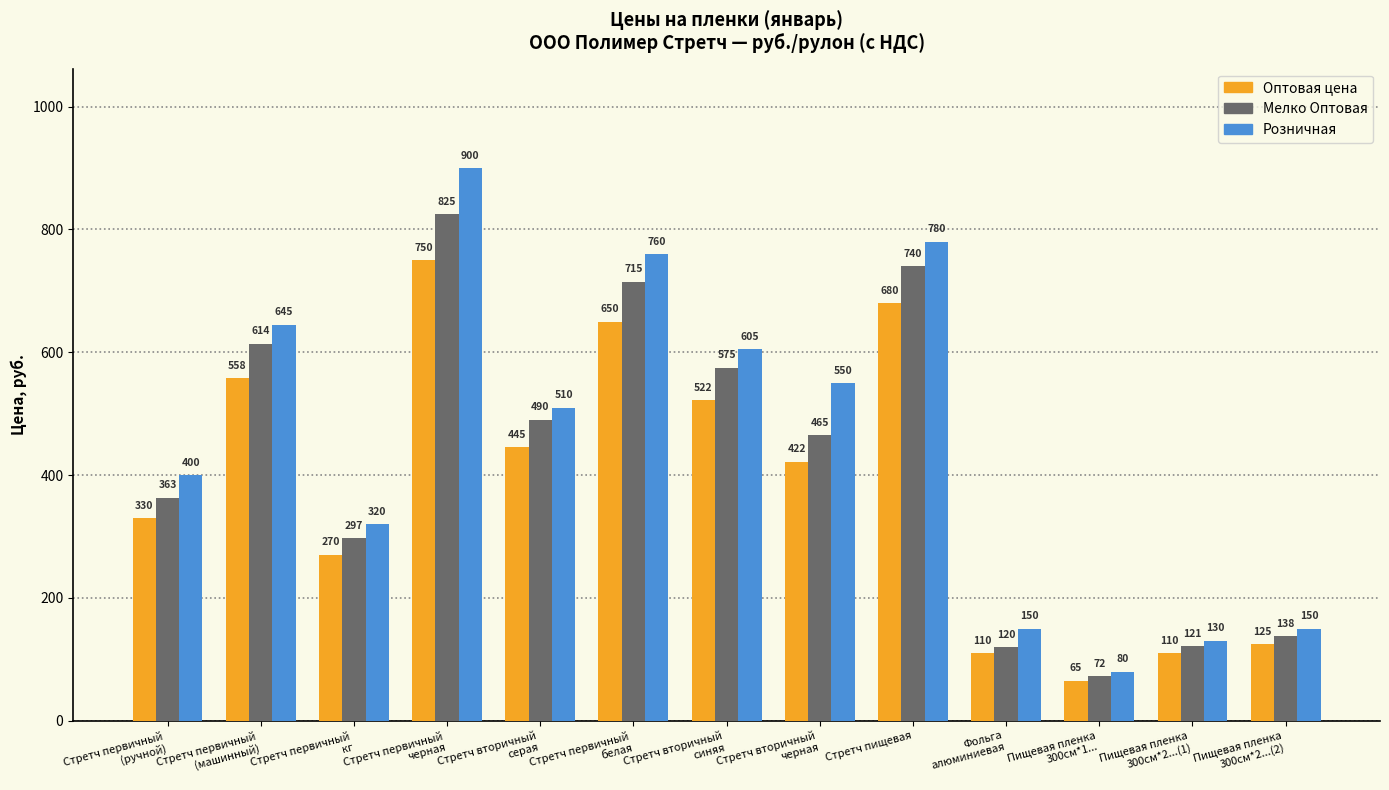

At which label does Мелко Оптовая reach its minimum?

Пищевая пленка
300см*1...